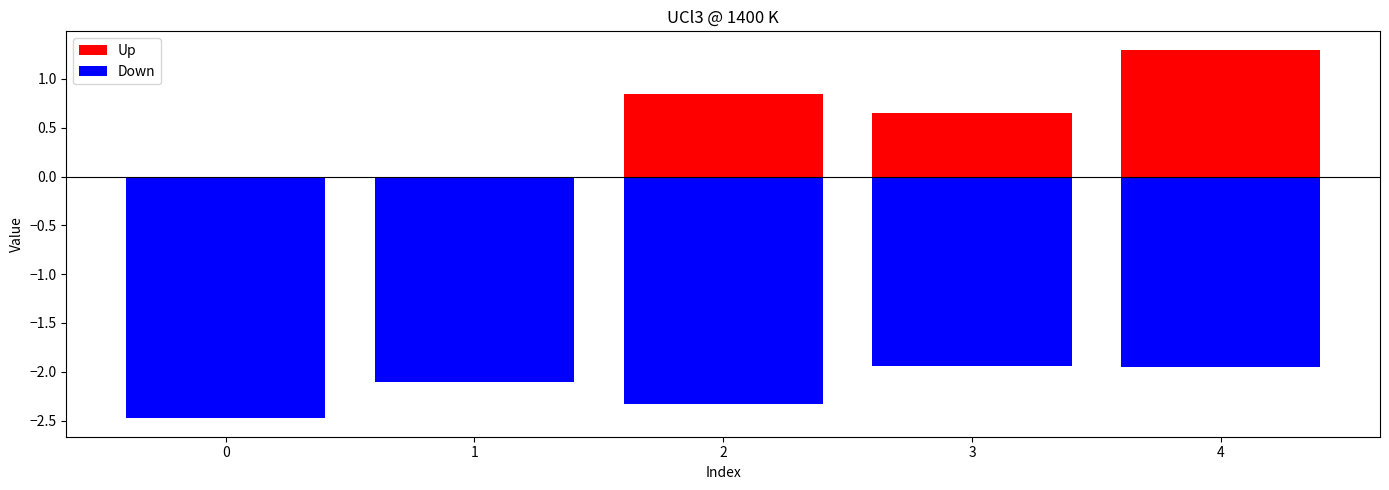

The value of Up at 2 is 0.2. True or false?

False